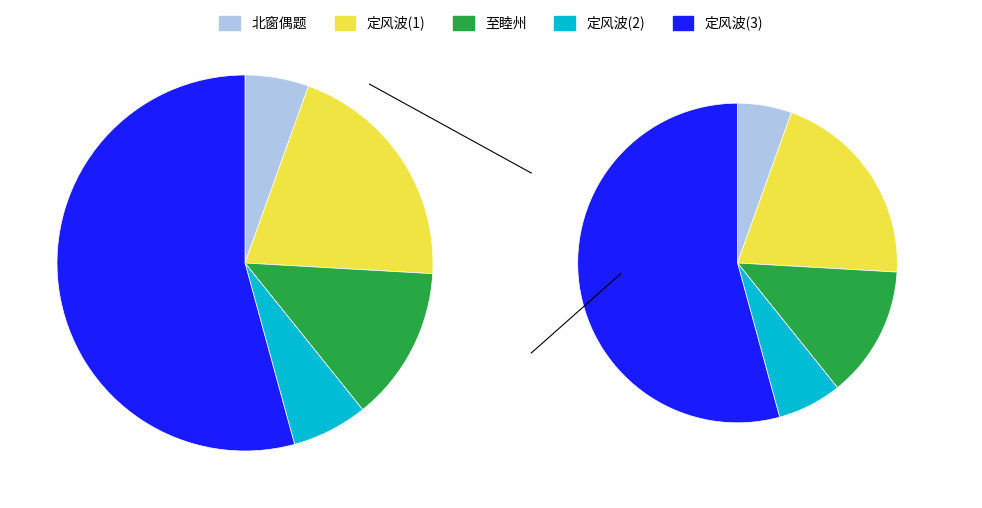

Count the number of slices in the pie.

5